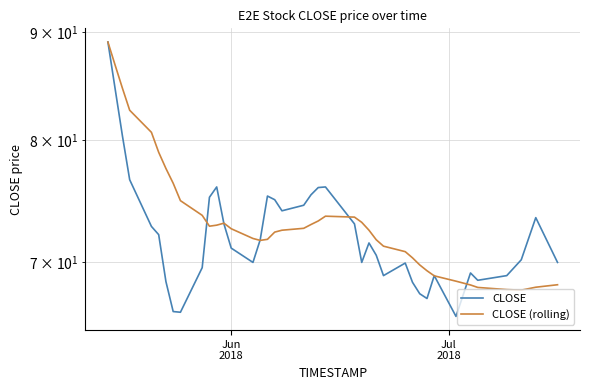

Count the number of data series in this chart.

2